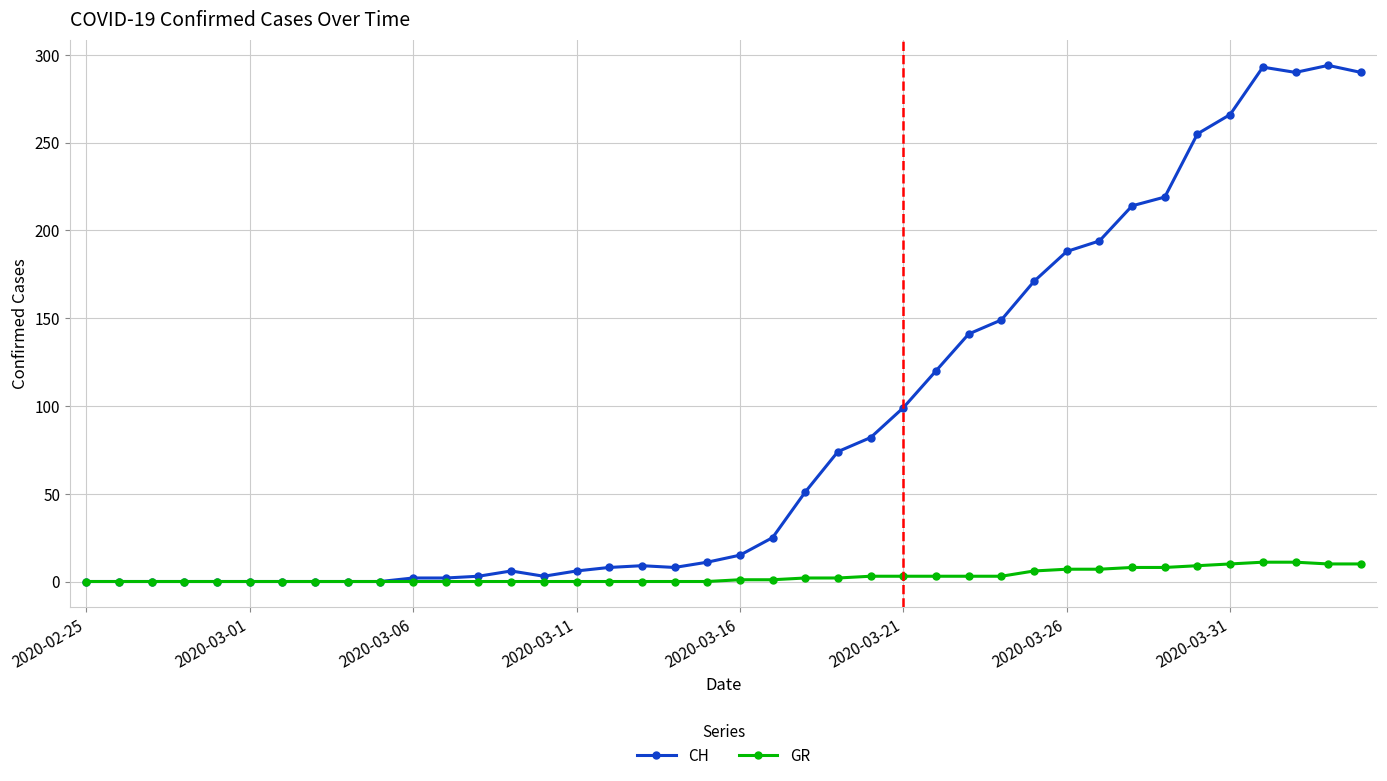

Which series has the widest spread of values?

CH